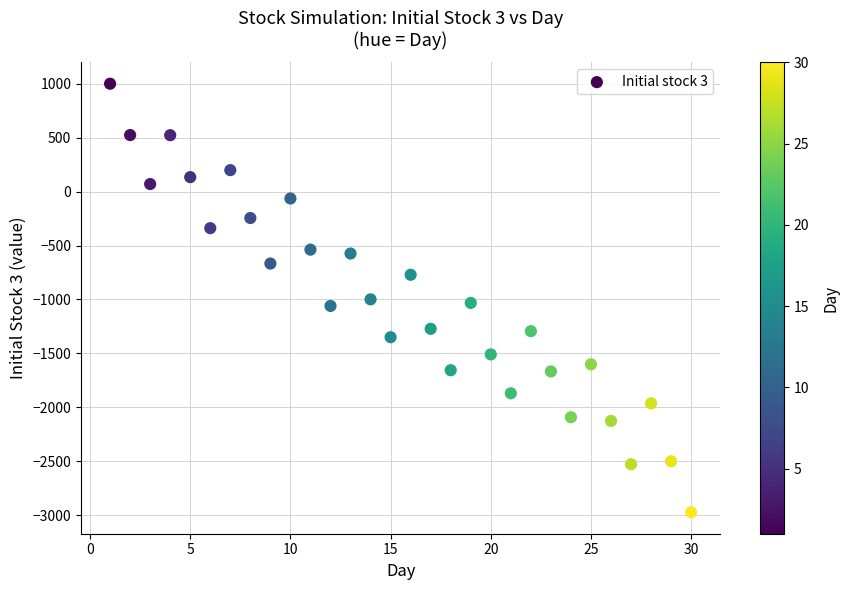

What is the range of Y values (max minus min)?

3973